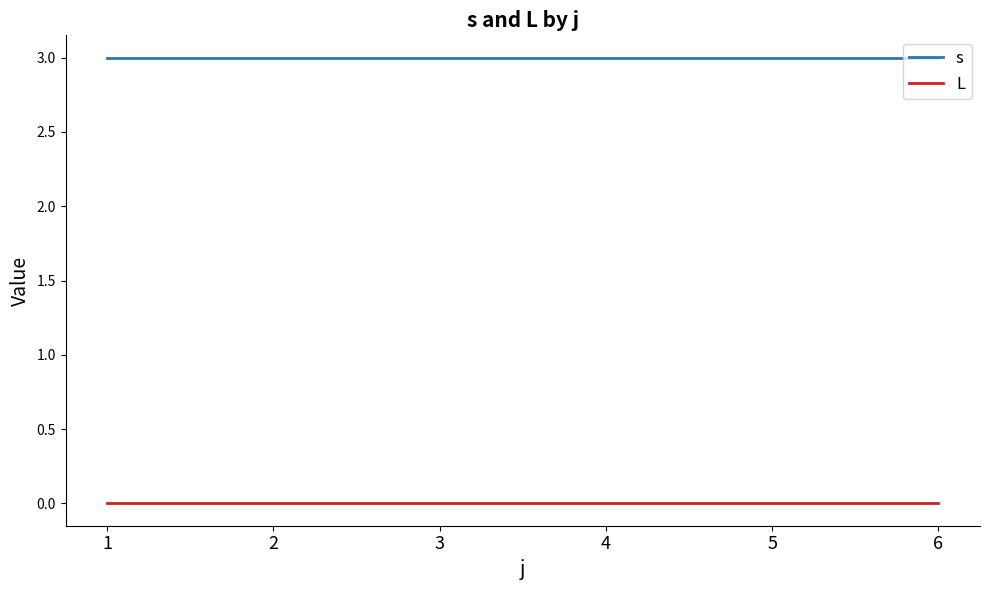

What is the highest value of the s series?

3